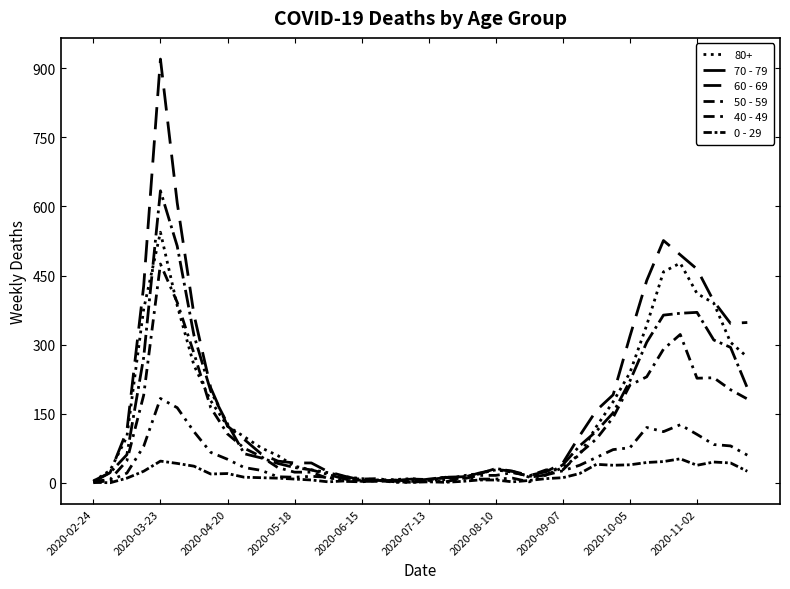

What is the sum of all 40 - 49 values?

1815